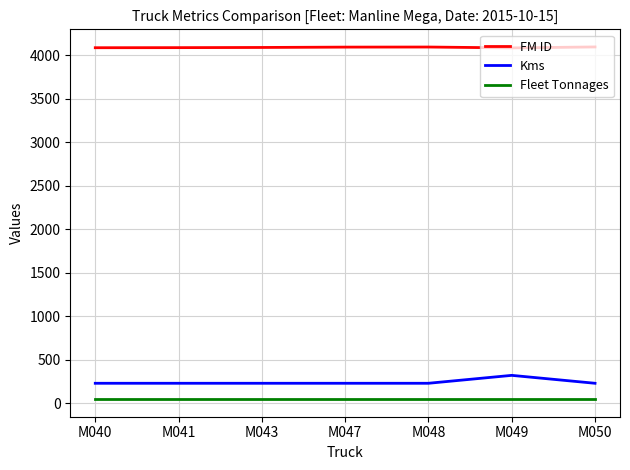

Which series has the largest total across all categories?

FM ID